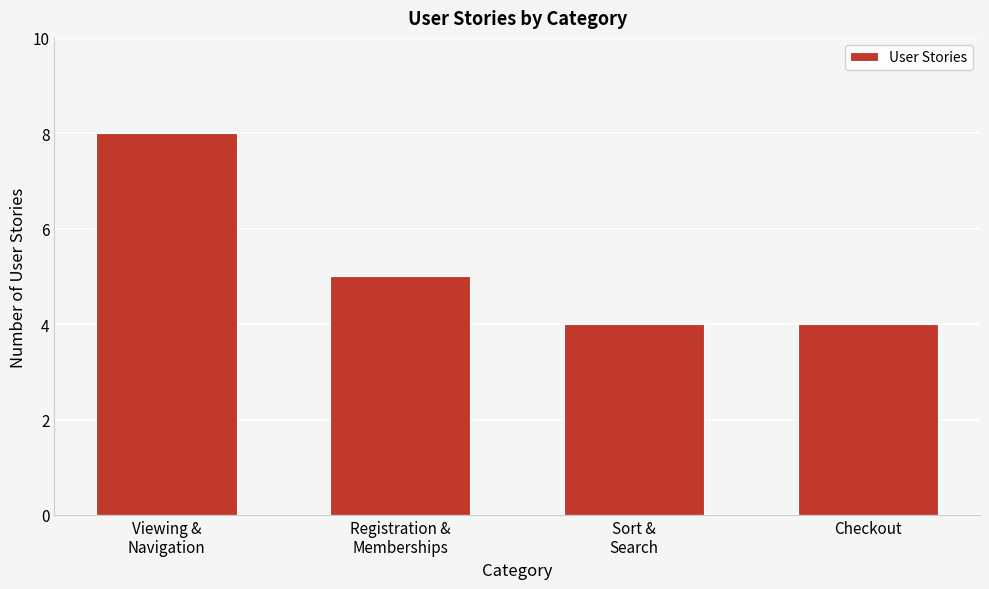

Reading left to right, list all the values displayed in this chart.

8	5	4	4